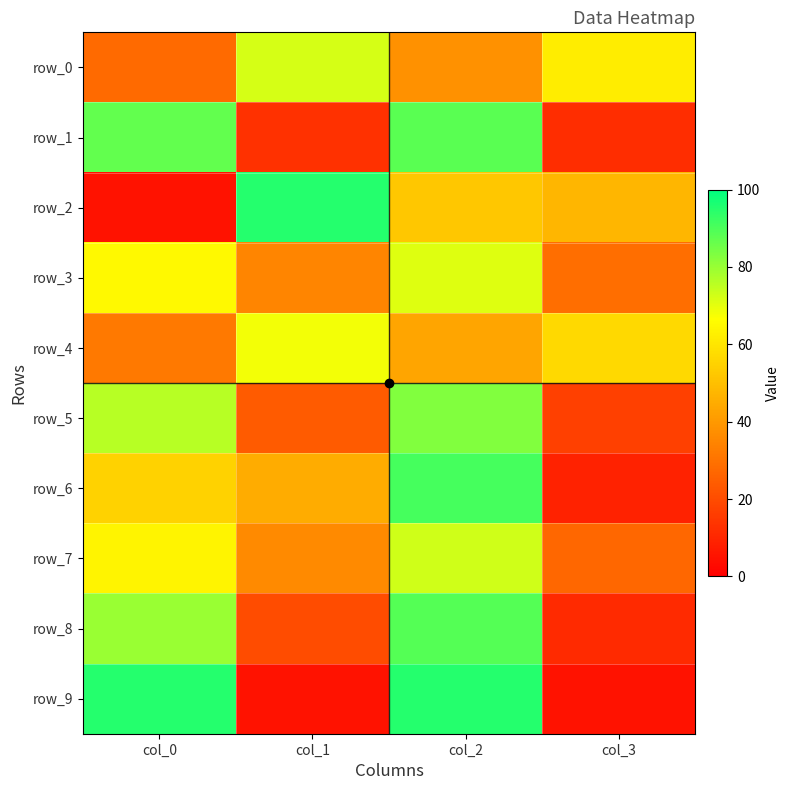

At which label does row_7 first exceed 64?

col_2